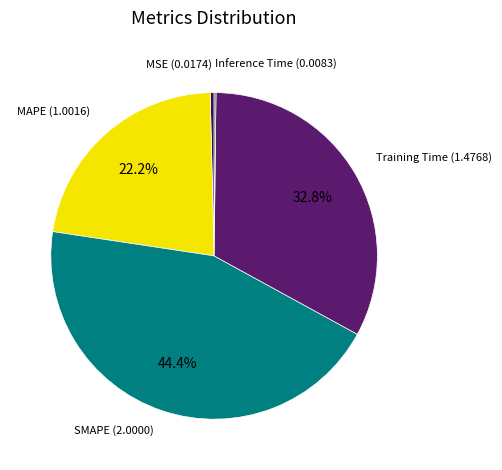

Does any single category account for the majority?

No